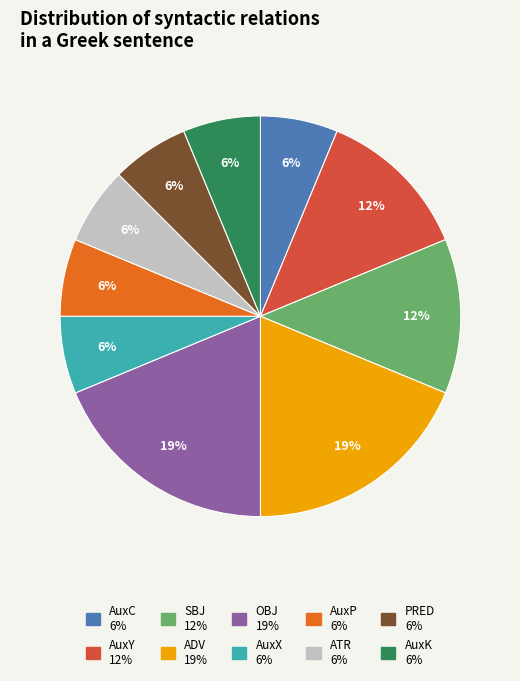

To the nearest percent, what is the average slice percentage?

10%